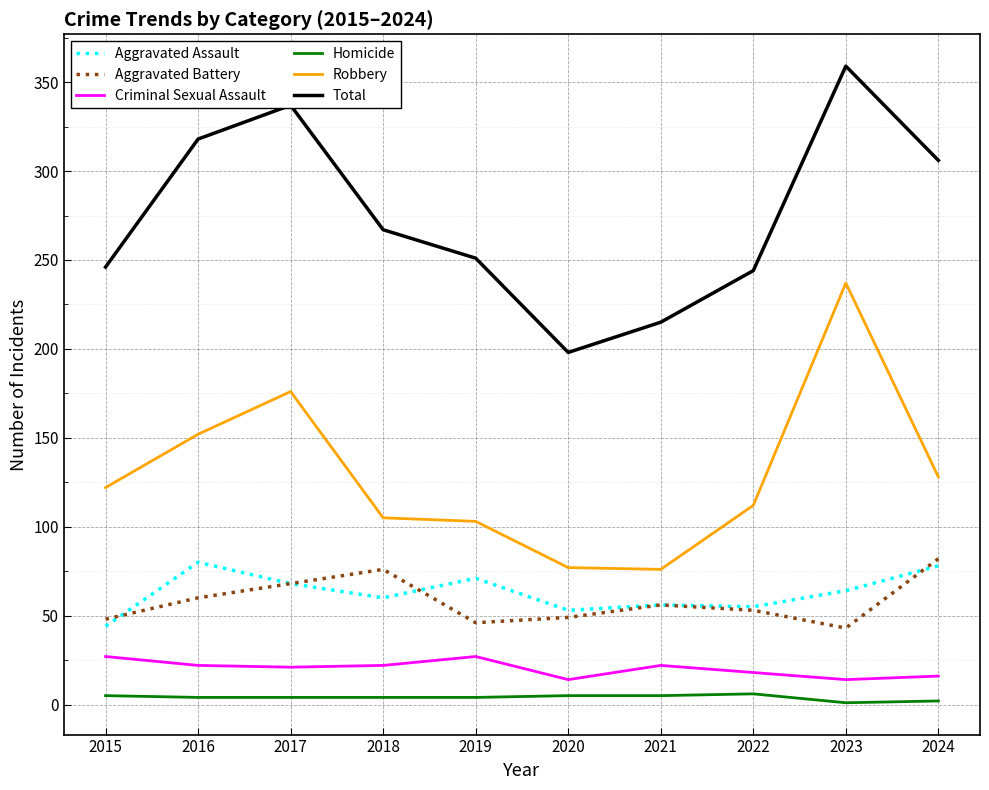

What are all the series names shown in the legend?

Aggravated Assault, Aggravated Battery, Criminal Sexual Assault, Homicide, Robbery, Total